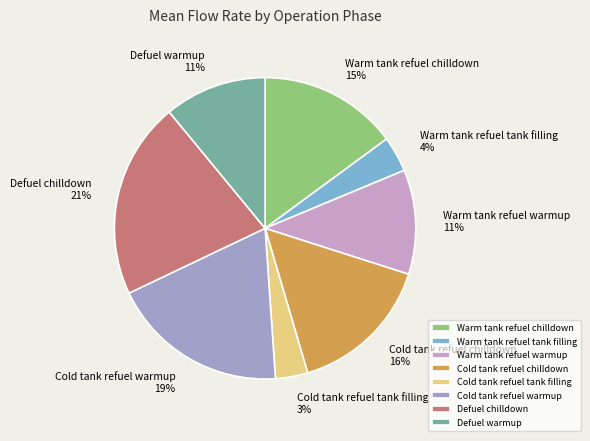

The Cold tank refuel tank filling slice represents 3% of the pie. True or false?

True